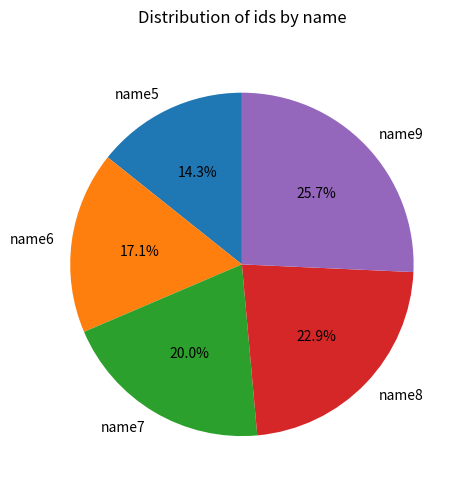

How many segments does this pie chart have?

5